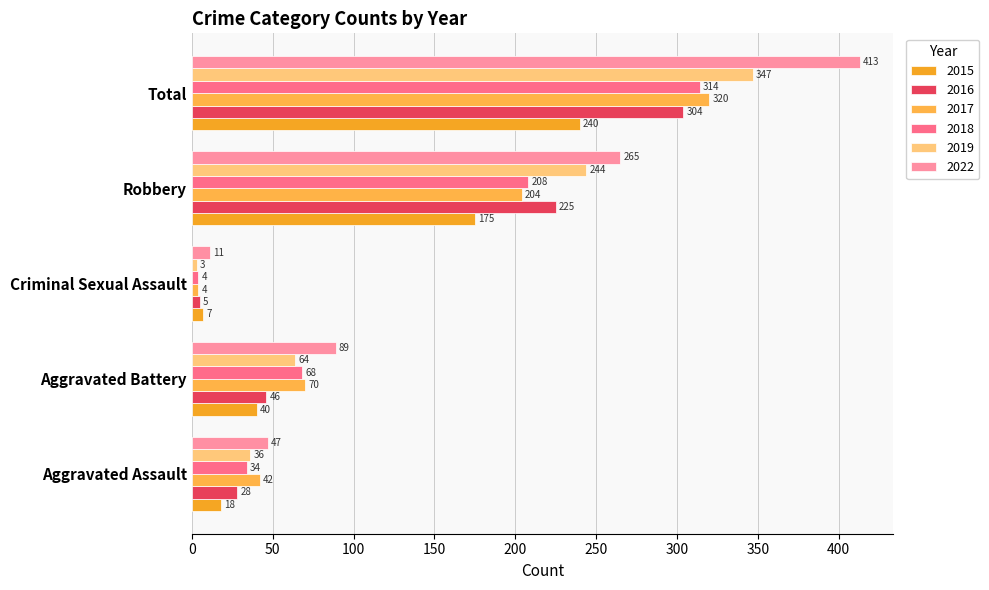

What position from the right is Total?

1